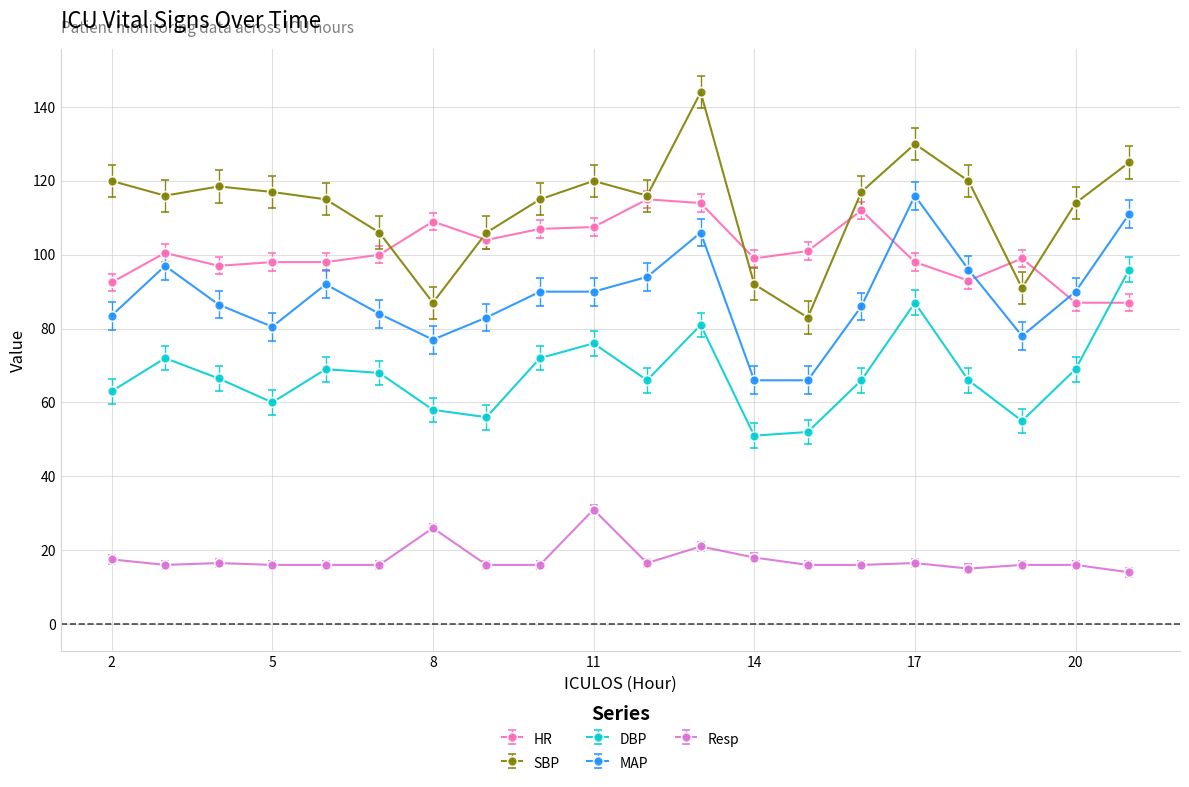

In DBP, how many points are lower than both neighbors (excluding endpoints)?

5